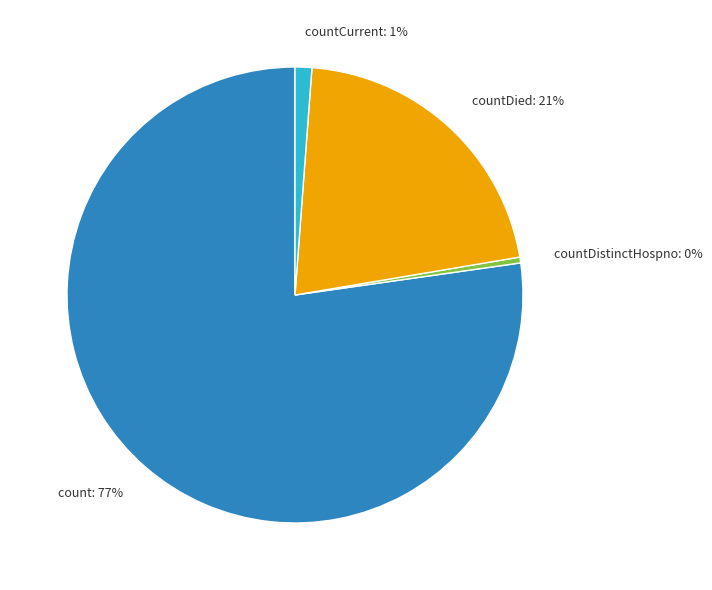

How many slices are in this pie chart?

4